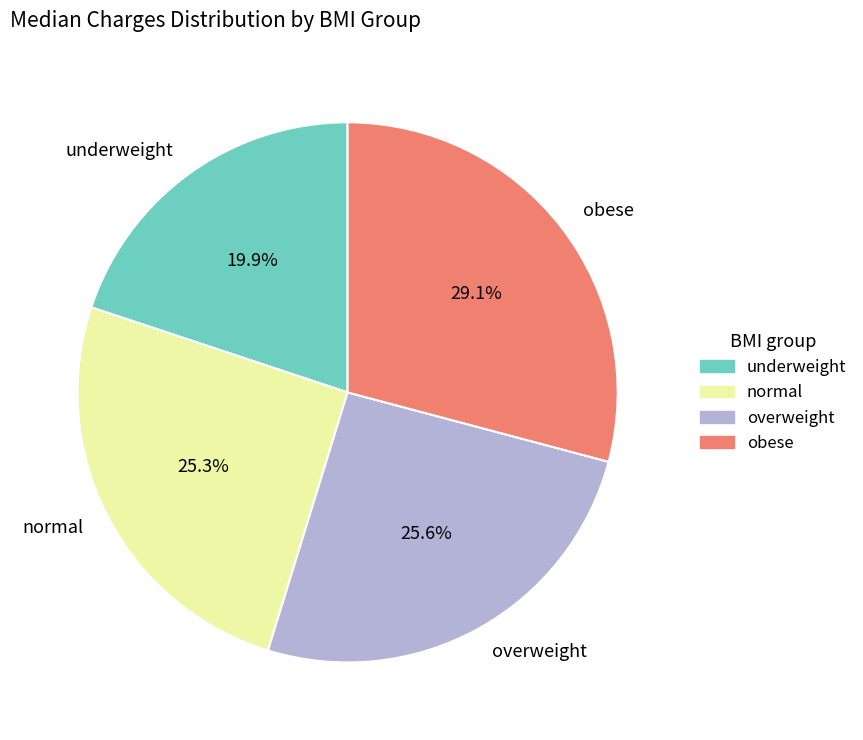

Count the number of slices in the pie.

4